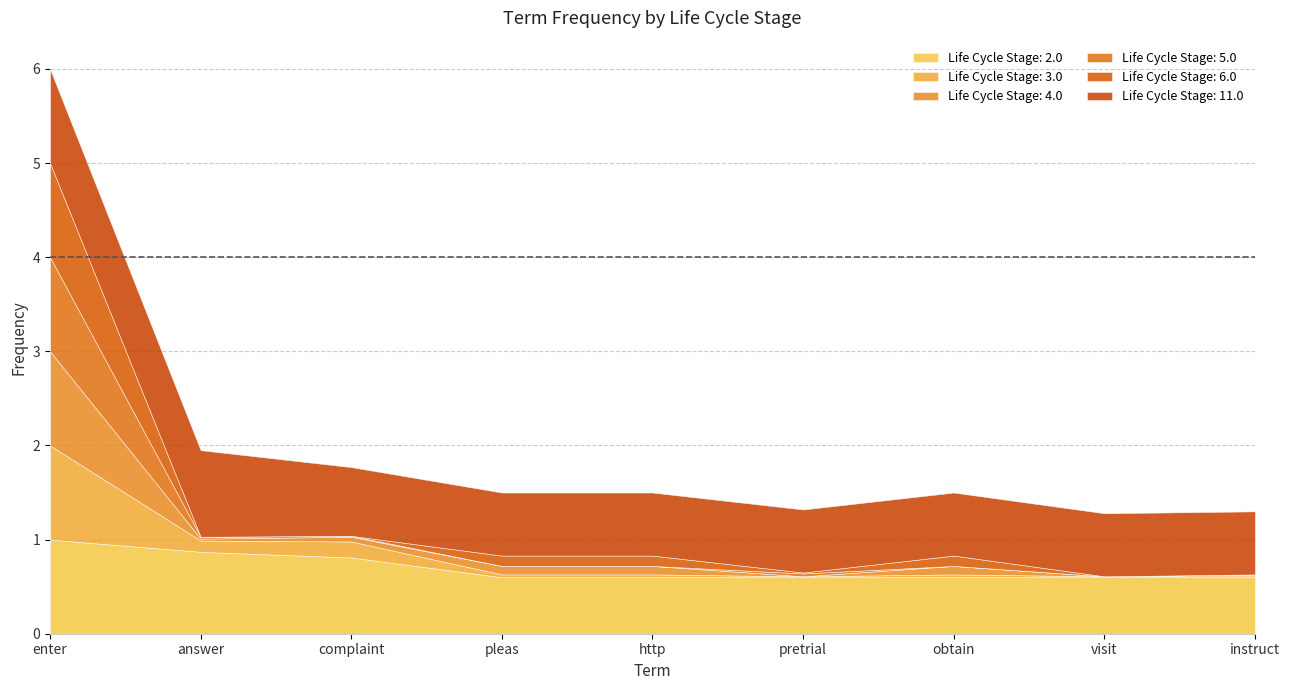

What is the difference between the maximum and second lowest values in the Life Cycle Stage: 11.0 series?

0.3